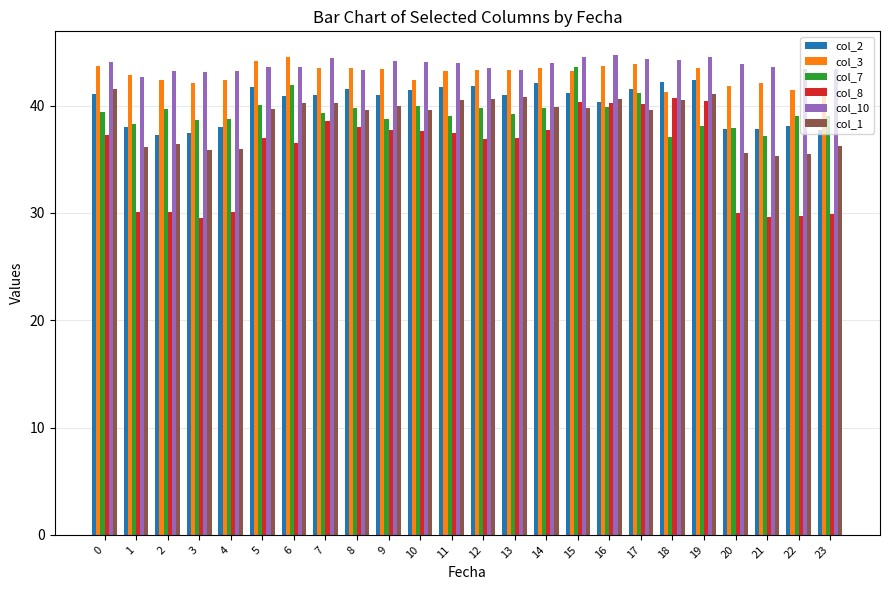

What is the total value across all series at 4?

228.4